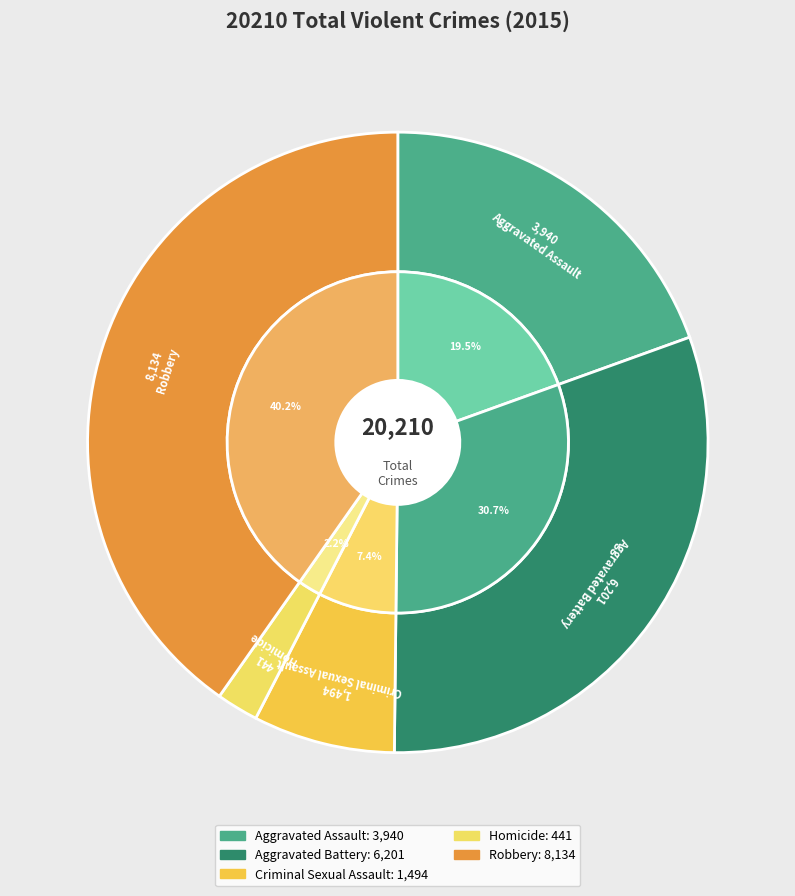

How many segments does this pie chart have?

5